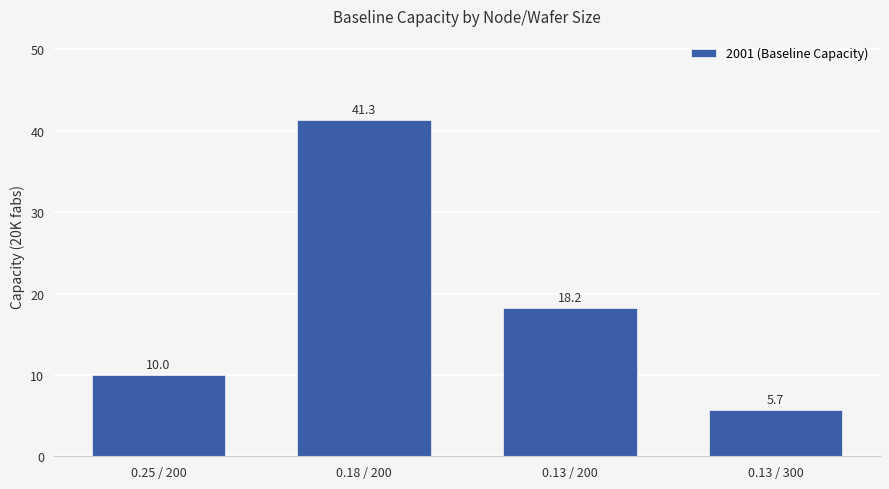

How many bars are there in total?

4